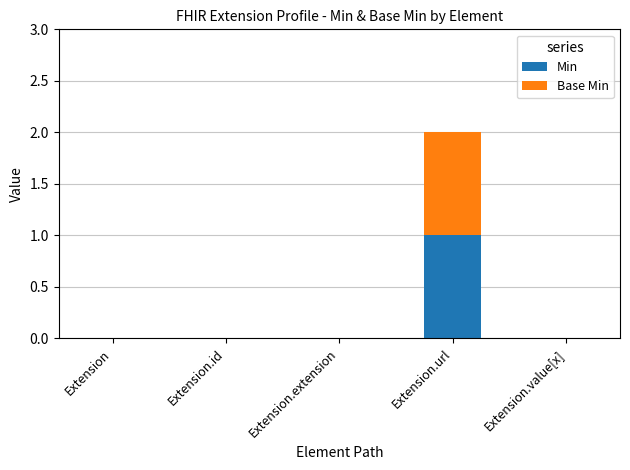

At which label does Min reach its peak?

Extension.url